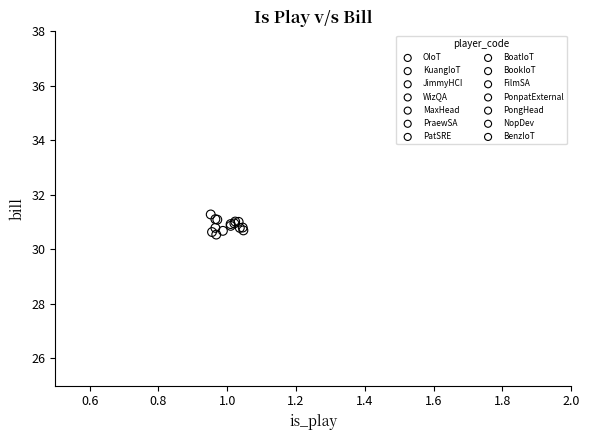

What are all the series names shown in the legend?

OIoT, KuangIoT, JimmyHCI, WizQA, MaxHead, PraewSA, PatSRE, BoatIoT, BookIoT, FilmSA, PonpatExternal, PongHead, NopDev, BenzIoT